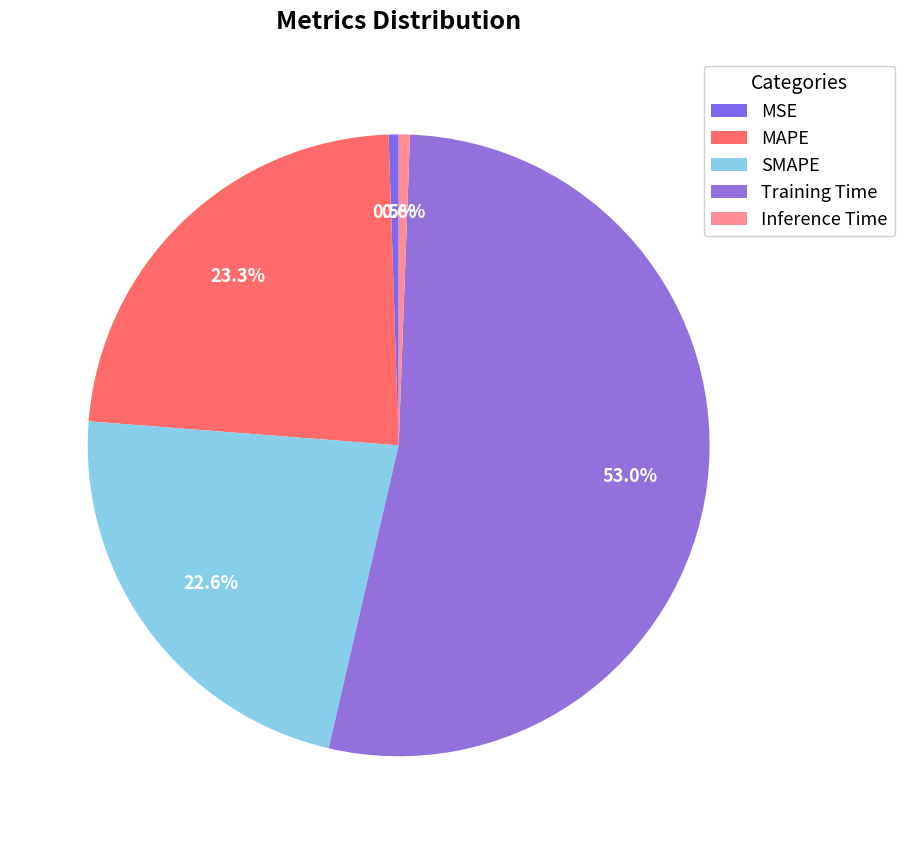

What percentage do Inference Time and Training Time together represent?

53.6%